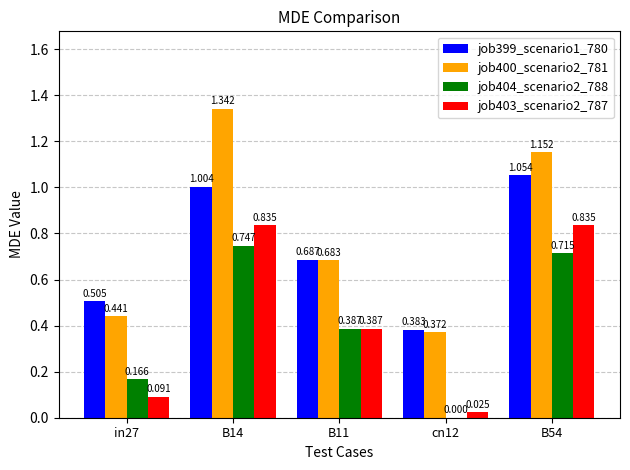

How many distinct data groups are displayed?

4